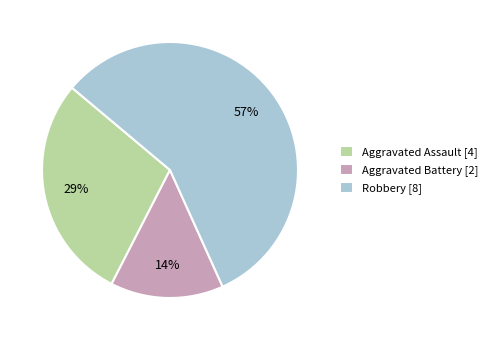

Between Robbery [8] and Aggravated Battery [2], which is larger?

Robbery [8]